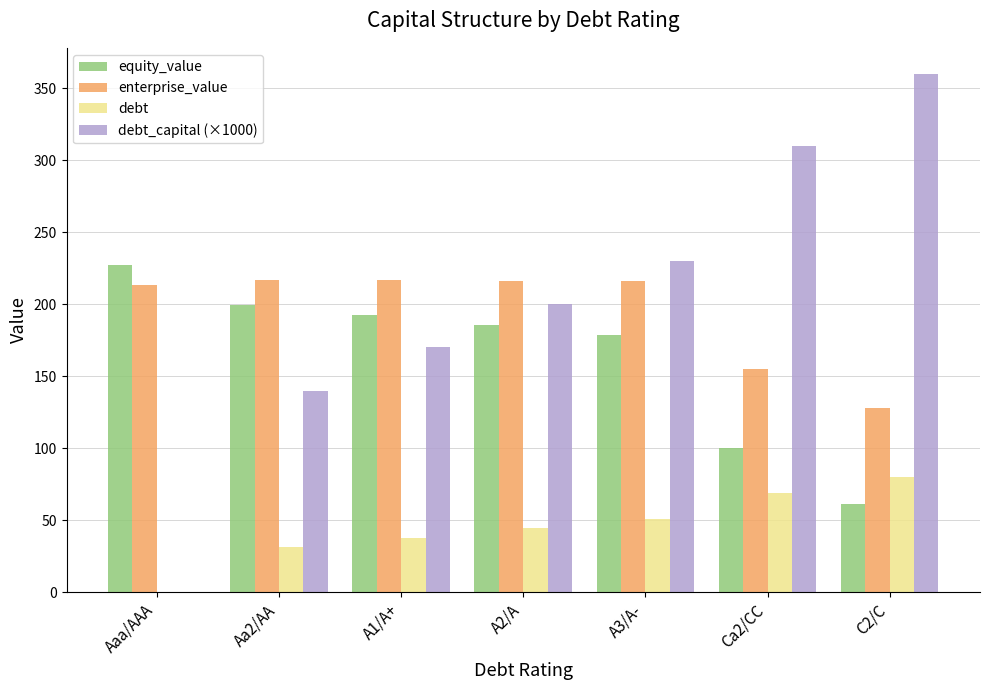

Read the enterprise_value value at Aa2/AA.

216.9